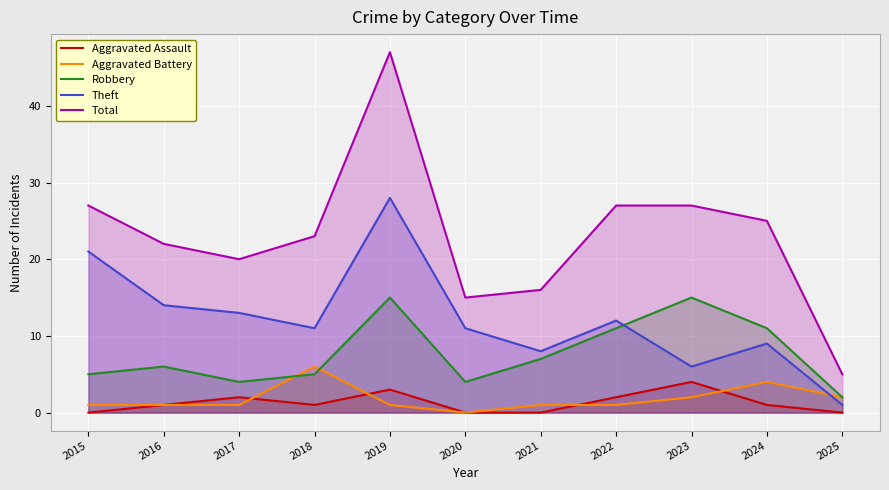

Reading right to left, what are all the values shown in this chart?

Aggravated Assault: 0	1	4	2	0	0	3	1	2	1	0
Aggravated Battery: 2	4	2	1	1	0	1	6	1	1	1
Robbery: 2	11	15	11	7	4	15	5	4	6	5
Theft: 1	9	6	12	8	11	28	11	13	14	21
Total: 5	25	27	27	16	15	47	23	20	22	27